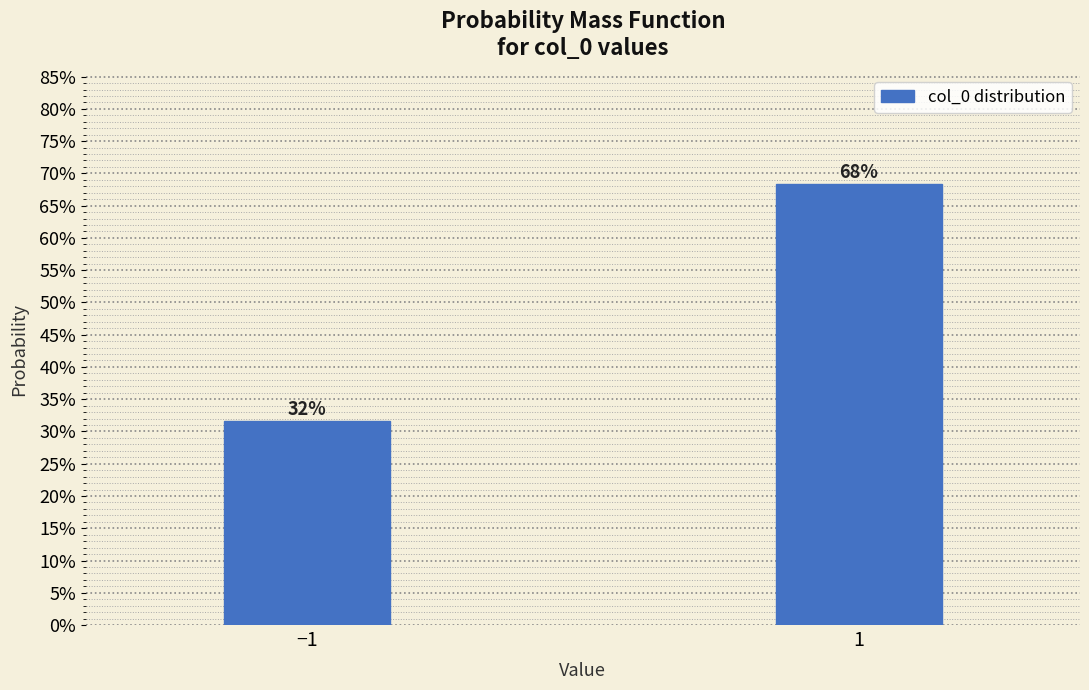

What is the average value?

50.0